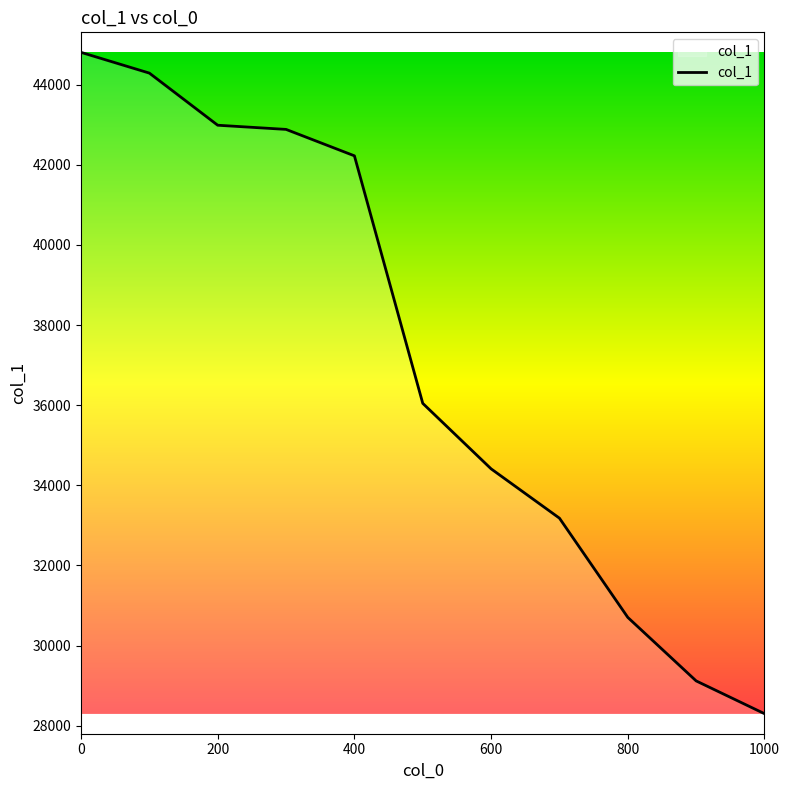

What is the greatest value displayed?

44806.7